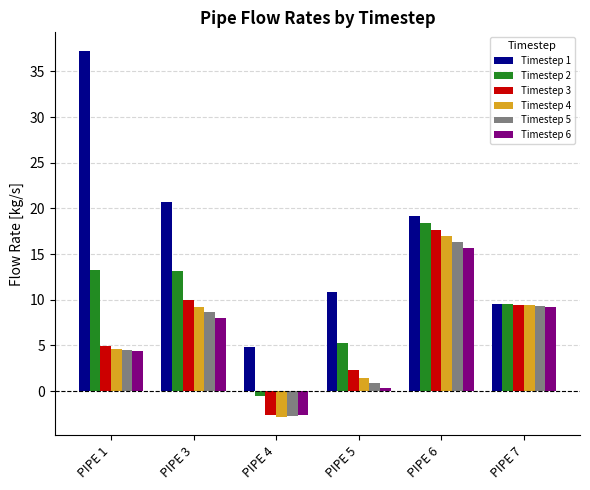

What is the sum of the Timestep 5 values at PIPE 6 and PIPE 5?

17.2